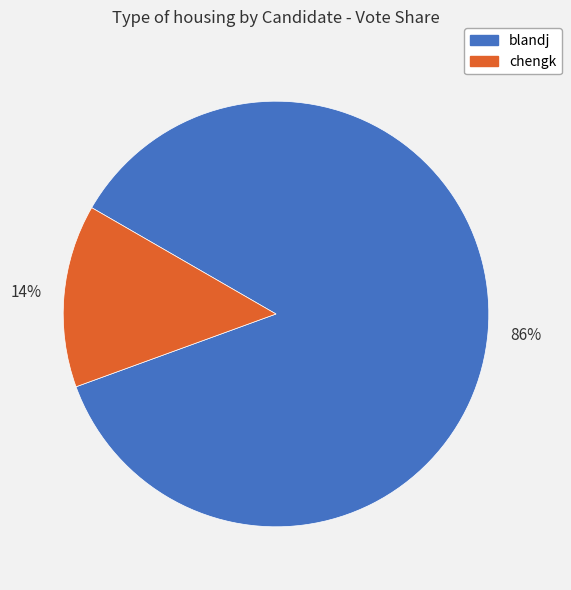

Which category has the smallest portion of the pie?

chengk